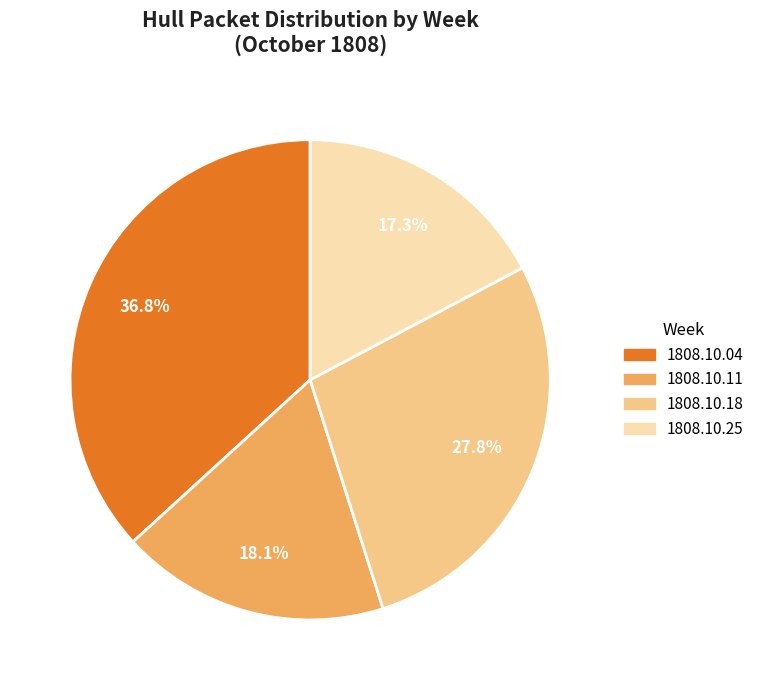

To the nearest percent, what is the average slice percentage?

25%